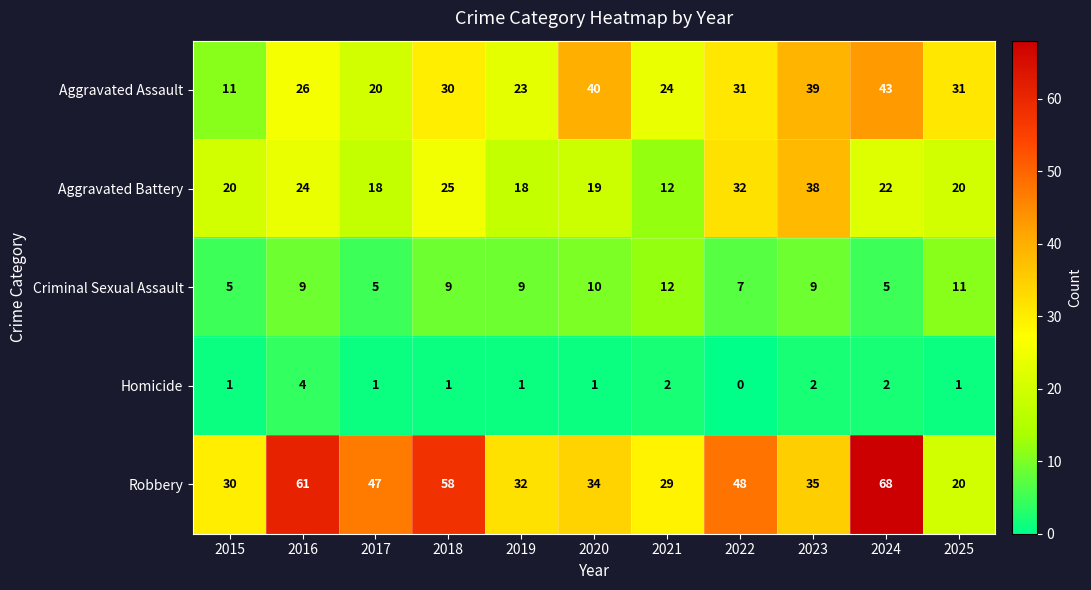

What is the average value of the Aggravated Battery series?

23